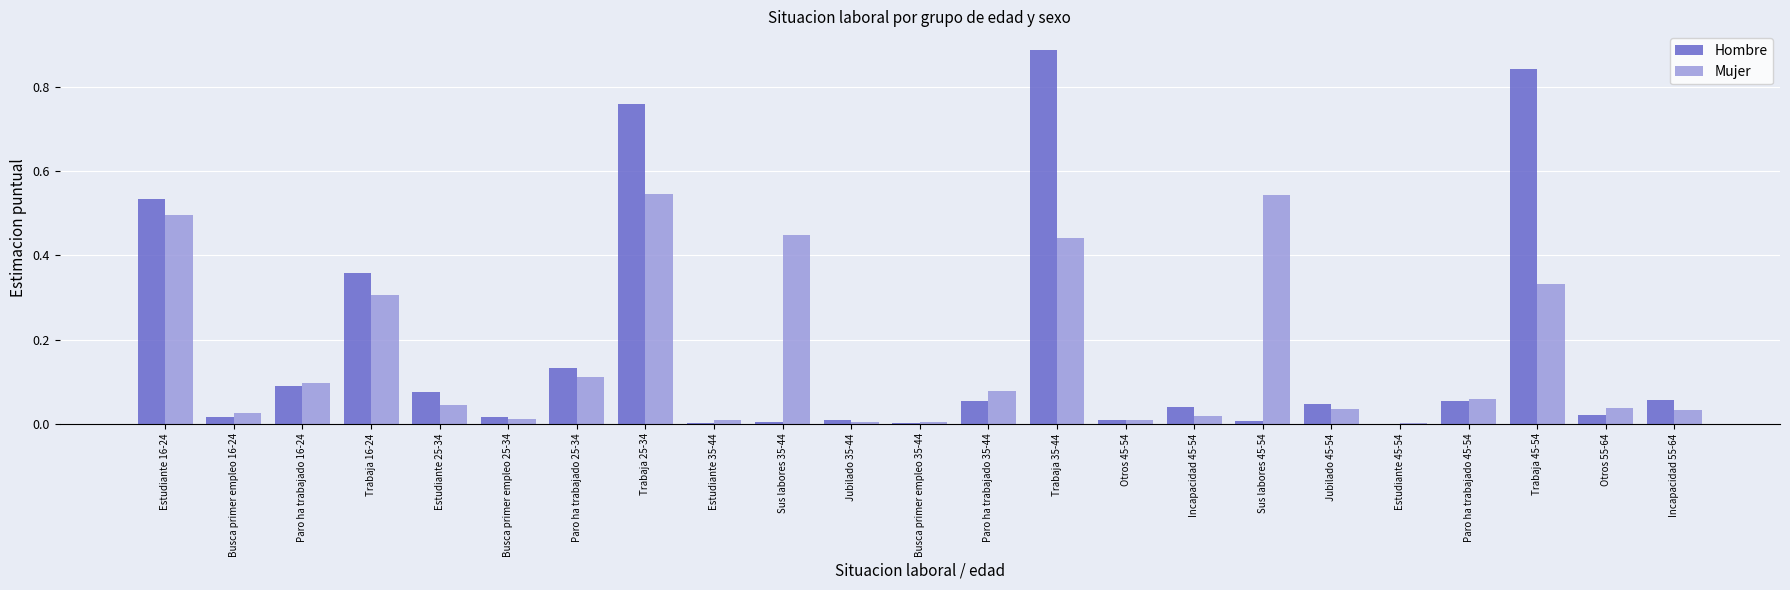

The Mujer series shows 0.2 at Paro ha trabajado 16-24. True or false?

False